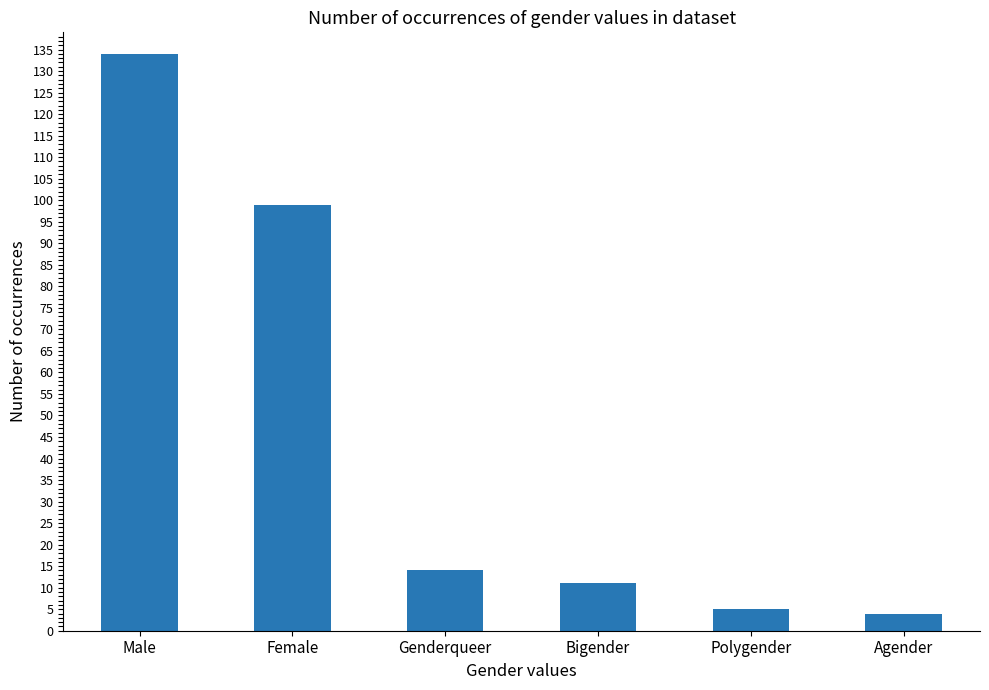

What is the difference between the values at Female and Bigender?

88